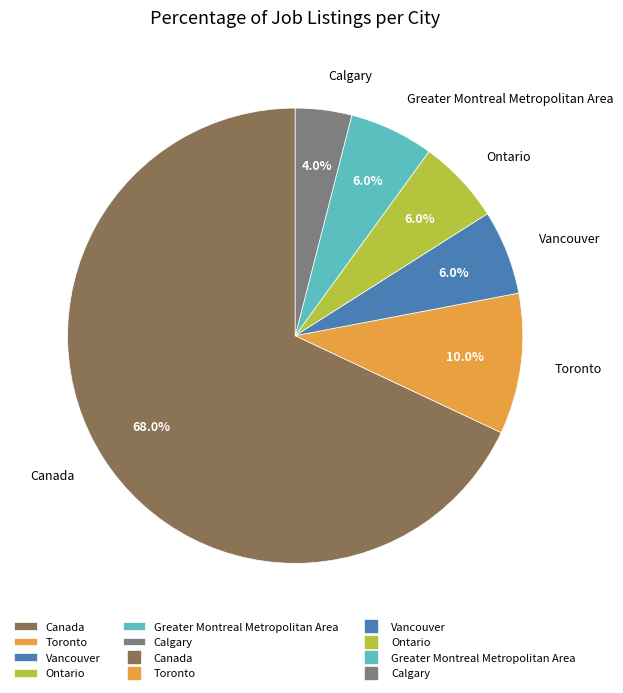

The Ontario slice represents 6% of the pie. True or false?

True